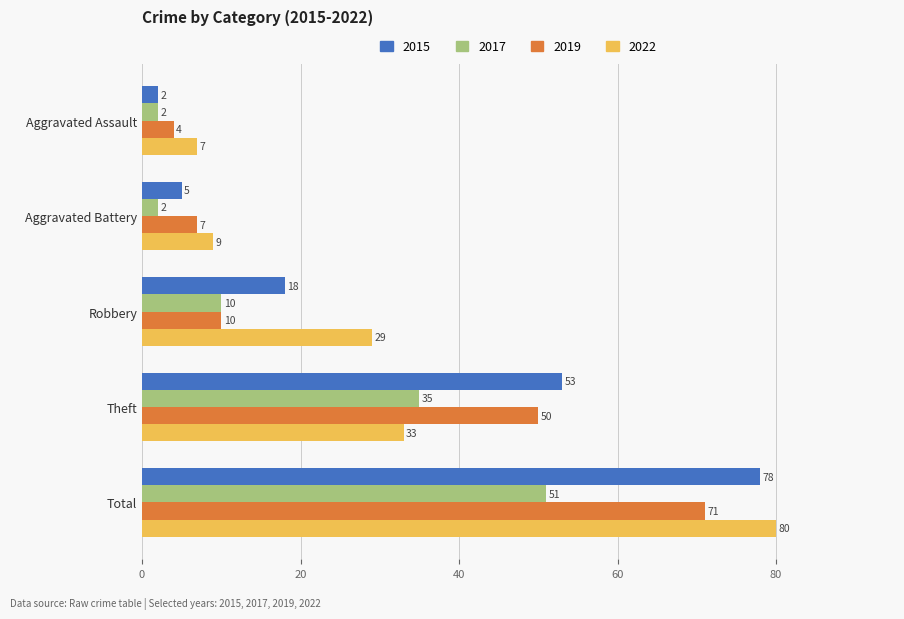

What is the highest value of the 2019 series?

71